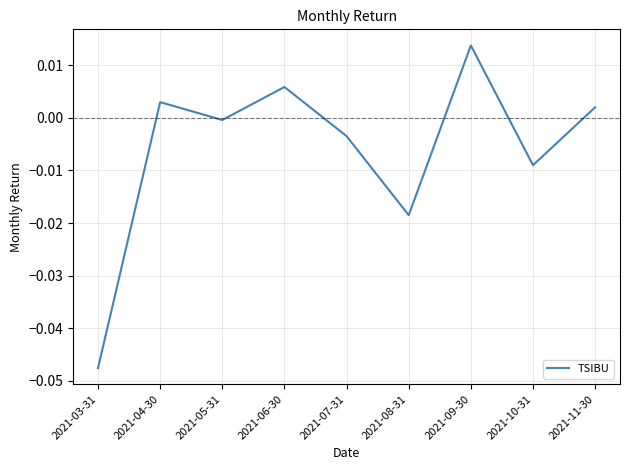

How many interior local peaks (higher than both neighbors) does the data have?

3